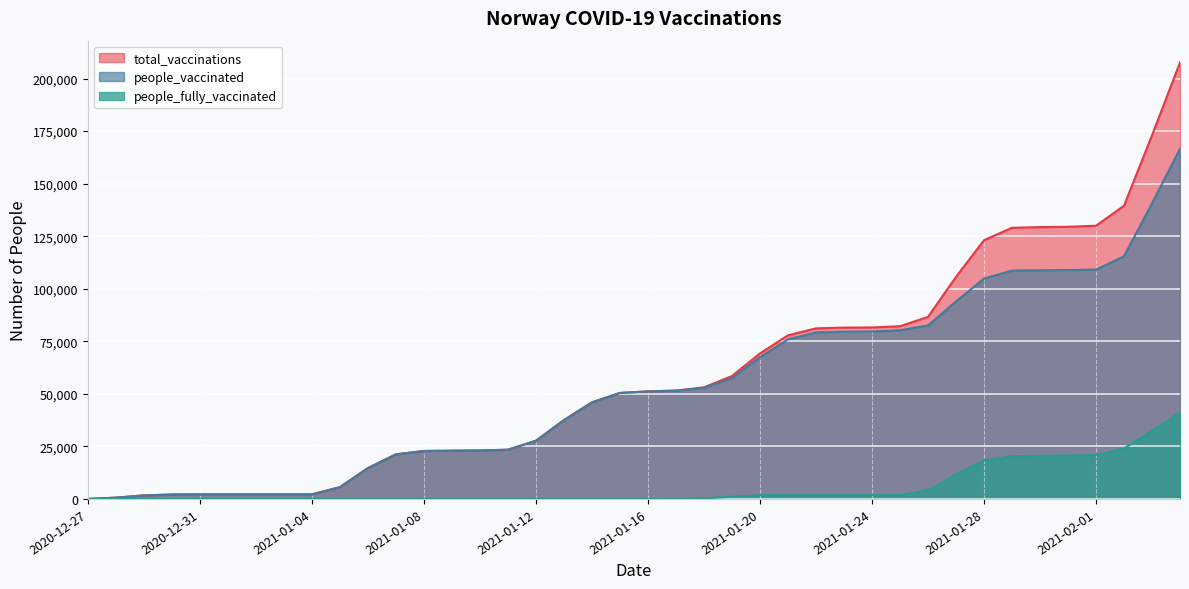

Rank the series at 2021-01-25 from lowest to highest value.

people_fully_vaccinated, people_vaccinated, total_vaccinations